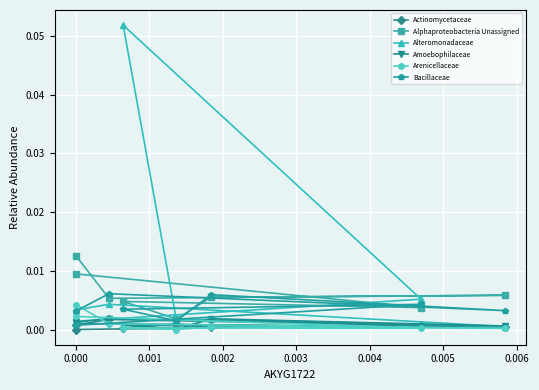

In Actinomycetaceae, how many points are lower than both neighbors (excluding endpoints)?

2